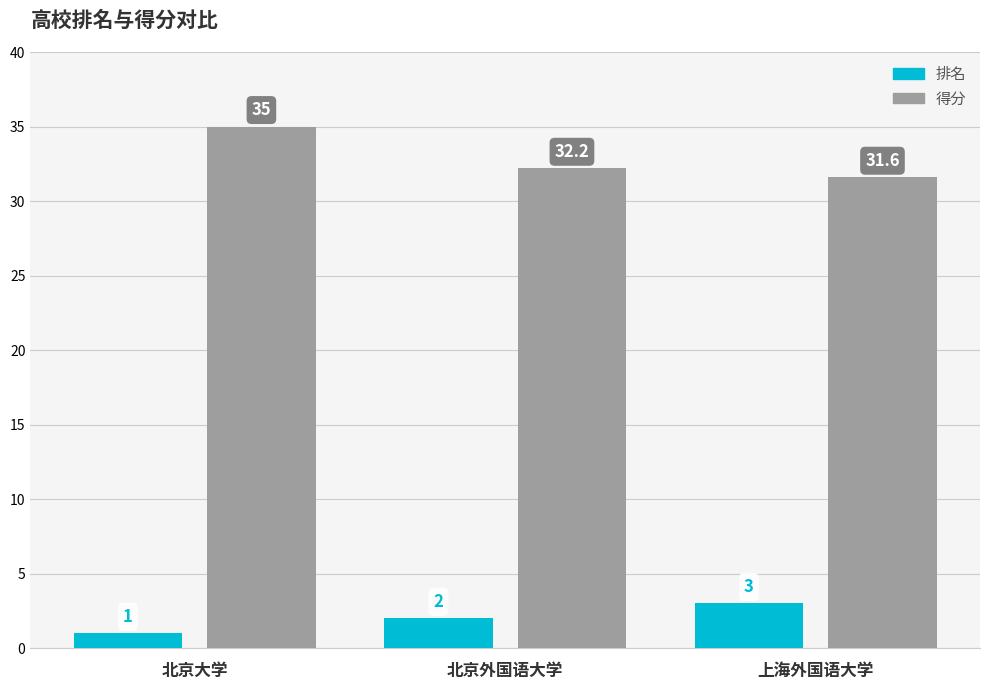

Is the value of 排名 at 北京外国语大学 greater than the value of 得分 at 北京大学?

No